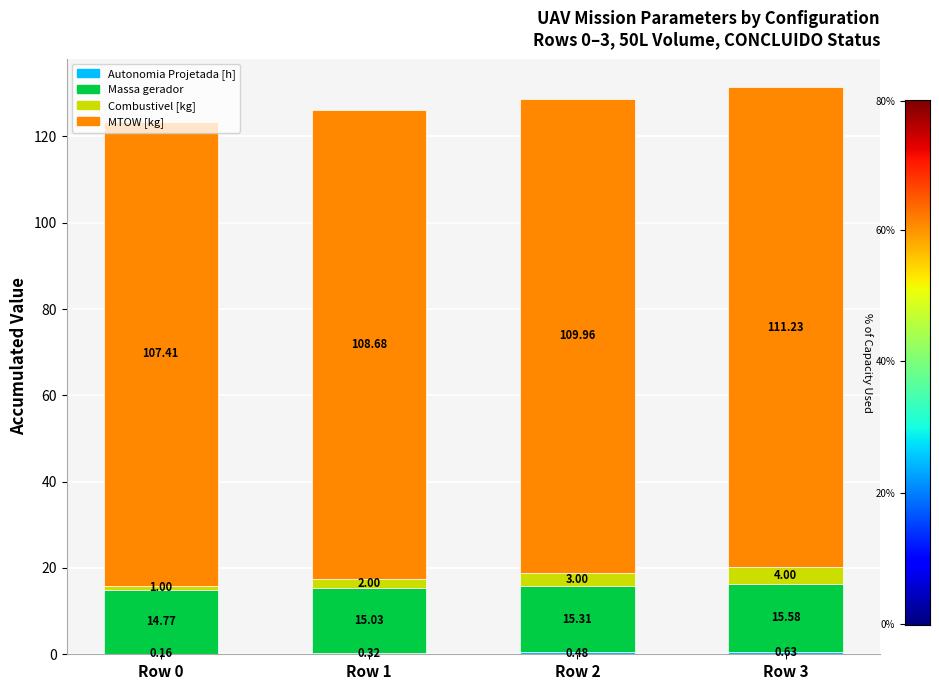

At which category is the sum across all series the highest?

Row 3